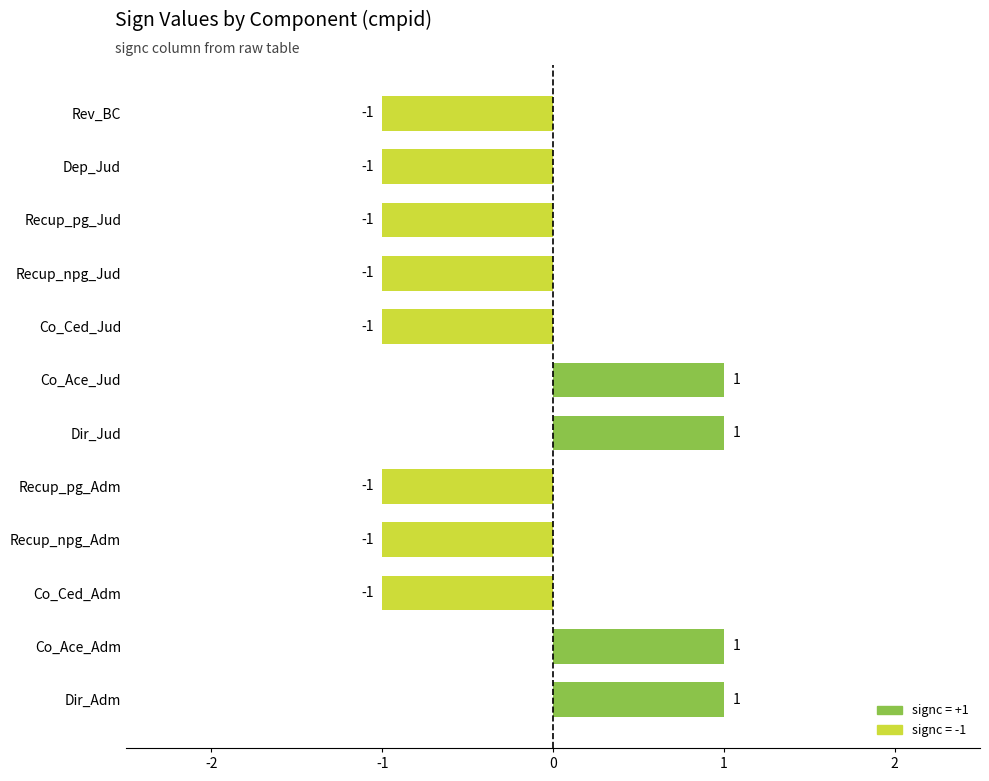

Reading bottom to top, what are all the values shown in this chart?

1	1	-1	-1	-1	1	1	-1	-1	-1	-1	-1